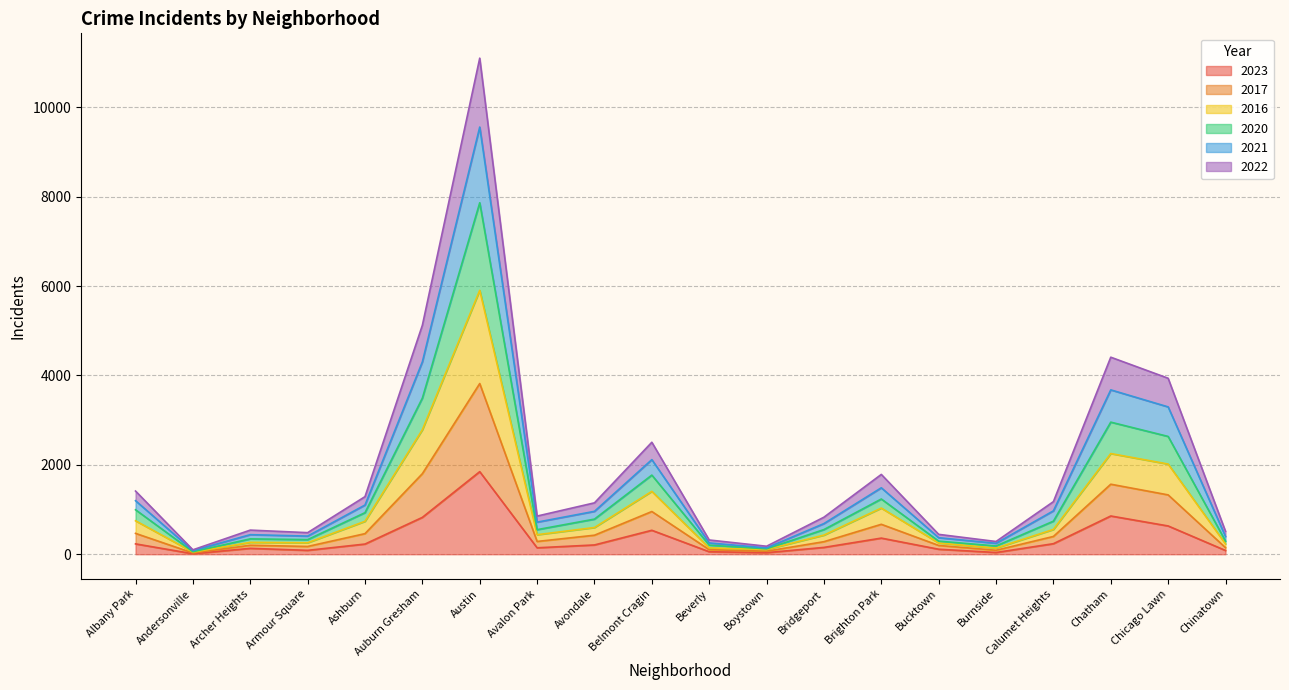

What is the difference between the highest and lowest values at Chatham?

3553